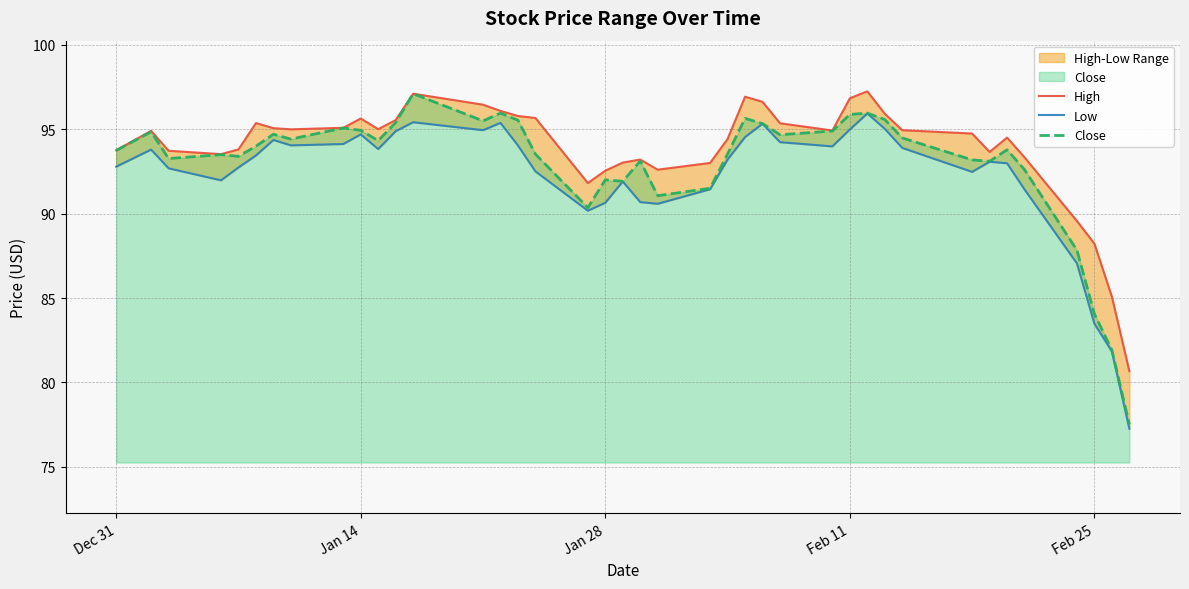

What is the sum of all Low values?

3691.6